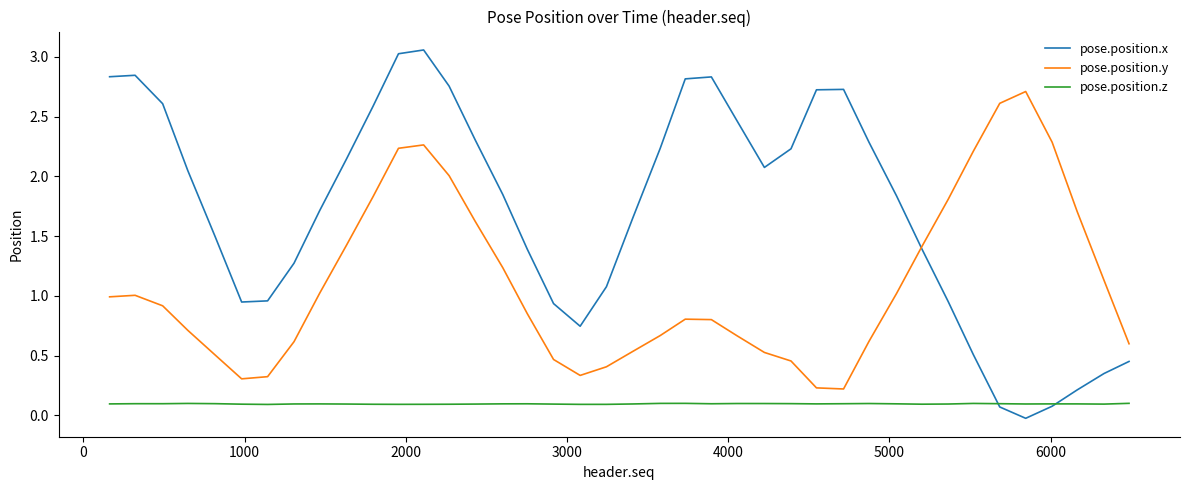

Which series has the largest range (max minus min)?

pose.position.x